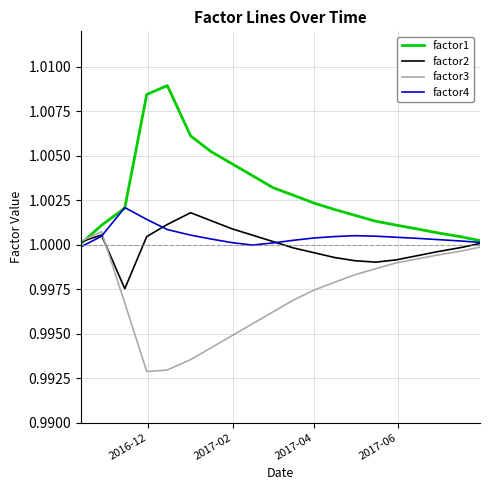

Which series has the largest total across all categories?

factor1